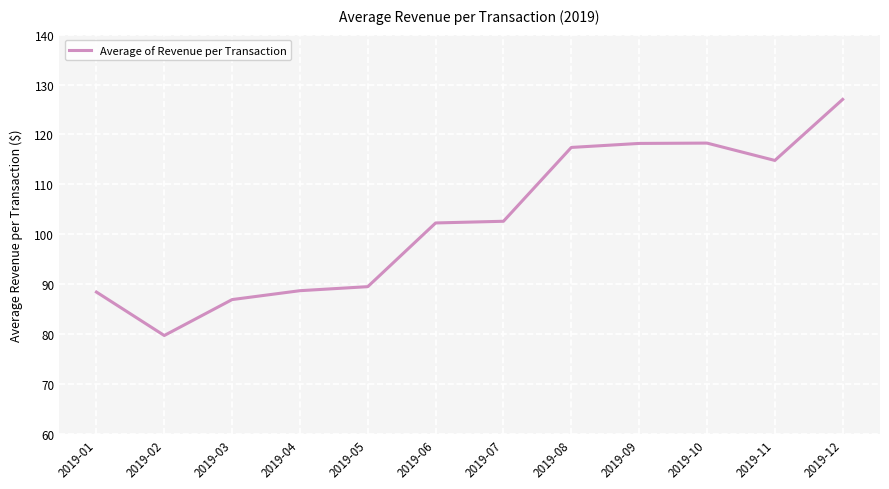

What is the ratio of the value at 2019-04 to the value at 2019-09?

0.8